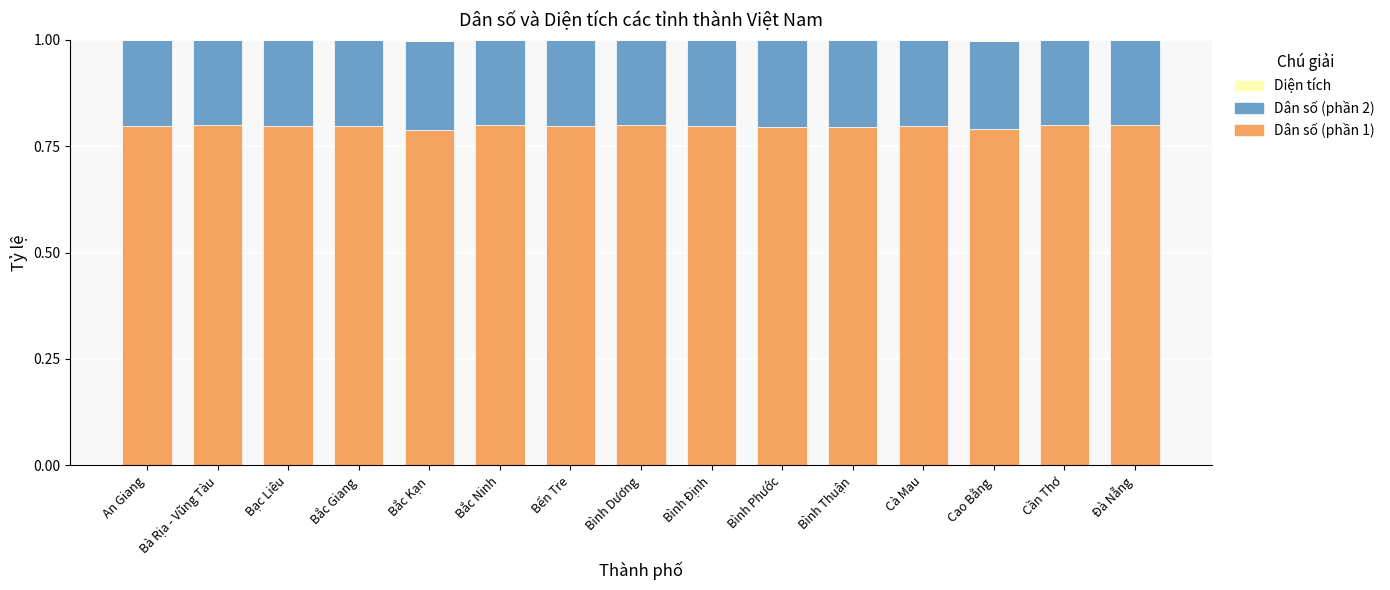

How many categories are shown in the chart?

15